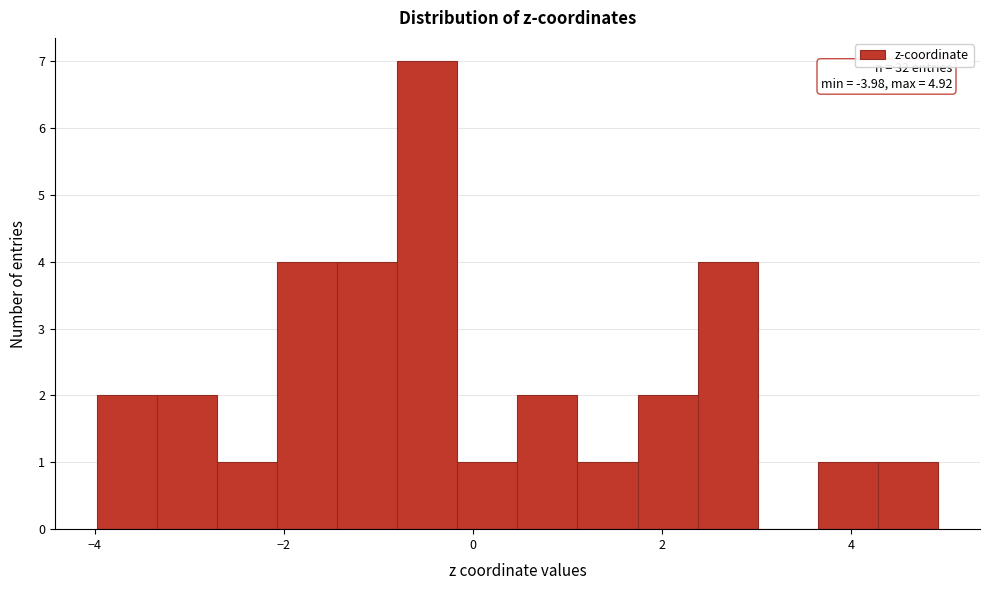

Around what value on the x-axis is the tallest bar? Give the approximate position of its centre, as read against the axis.

-0.4